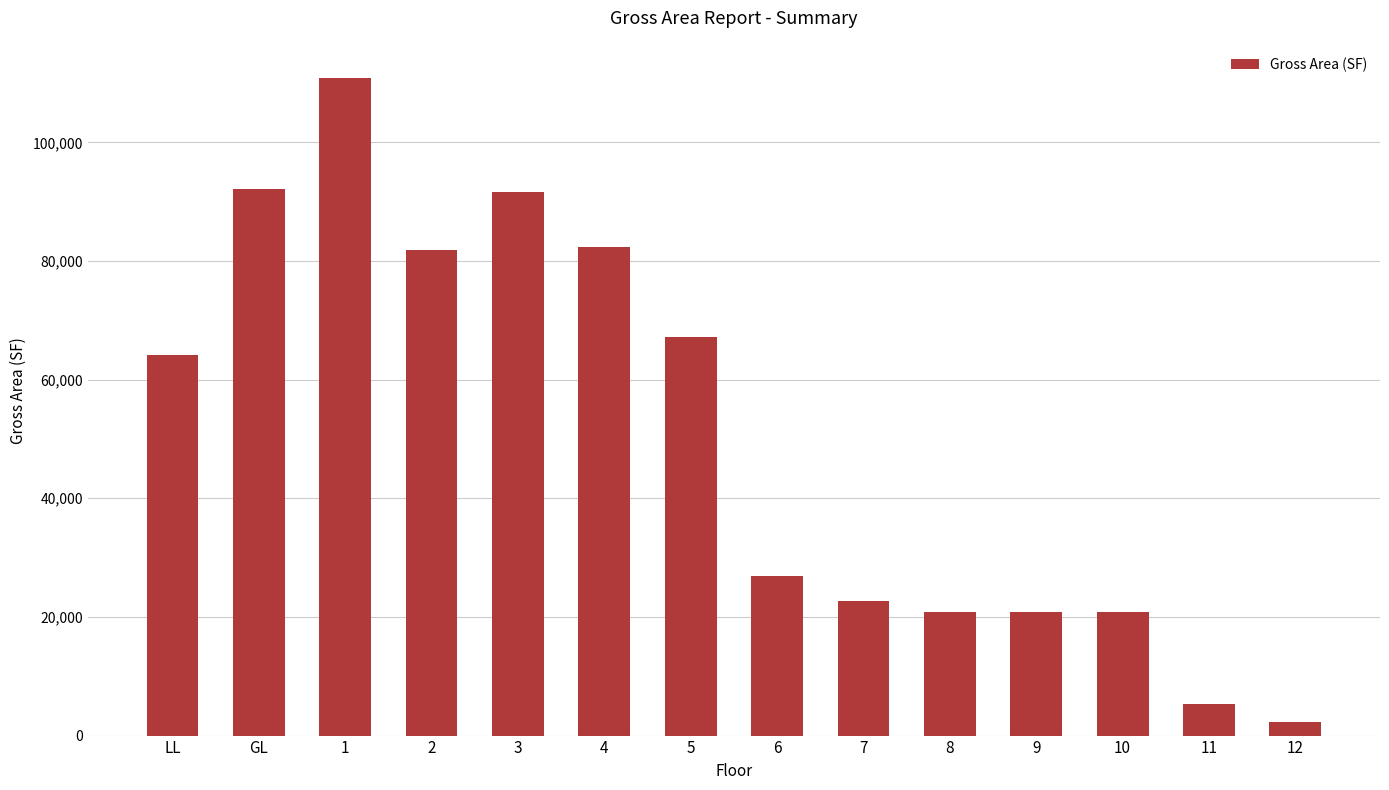

At which category does the chart reach its peak across all series?

1